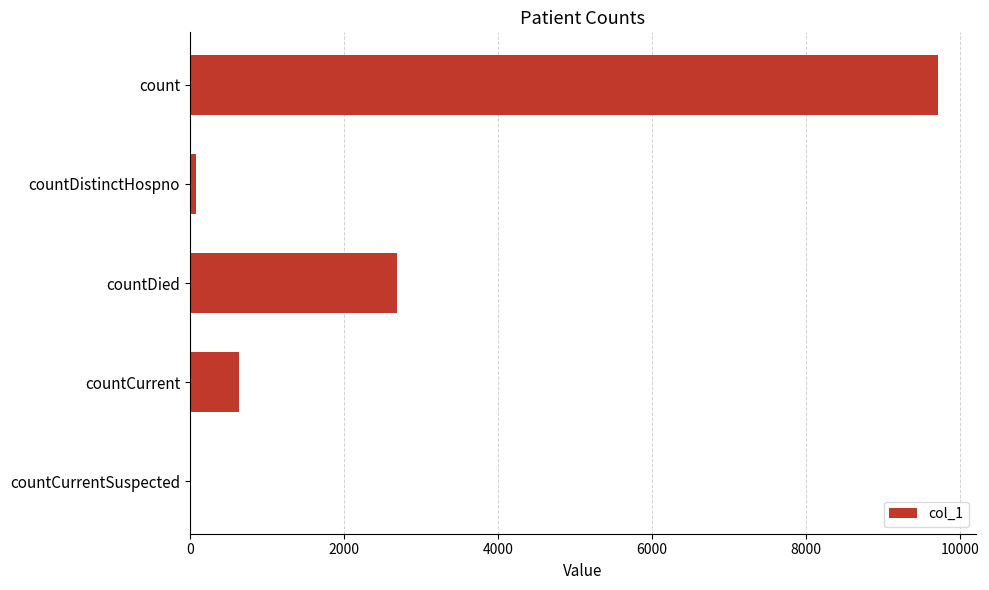

What is the sum of all values?

13116